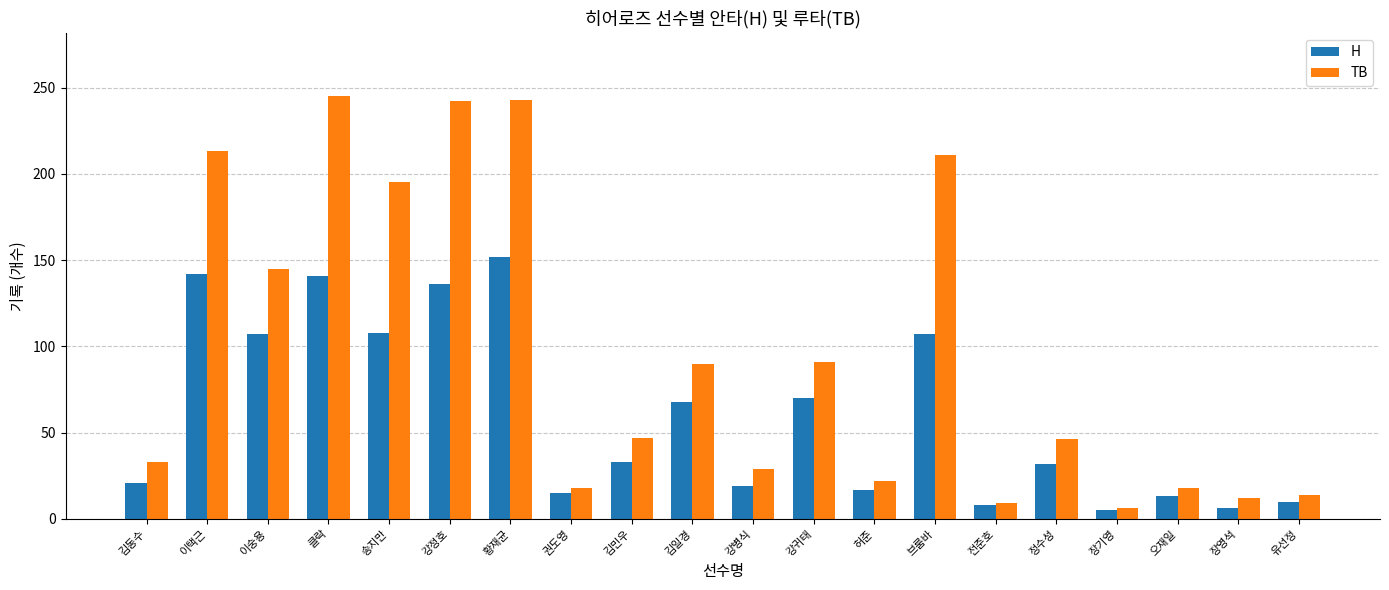

What is the greatest value displayed?

245